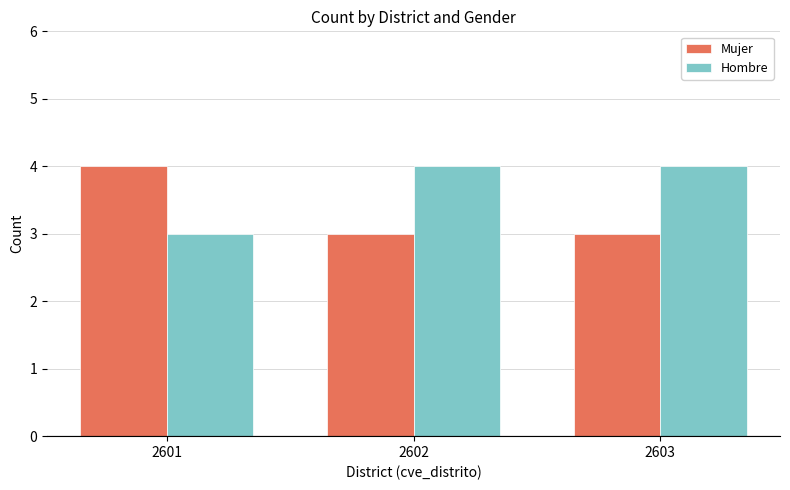

Which series has the largest total across all categories?

Hombre